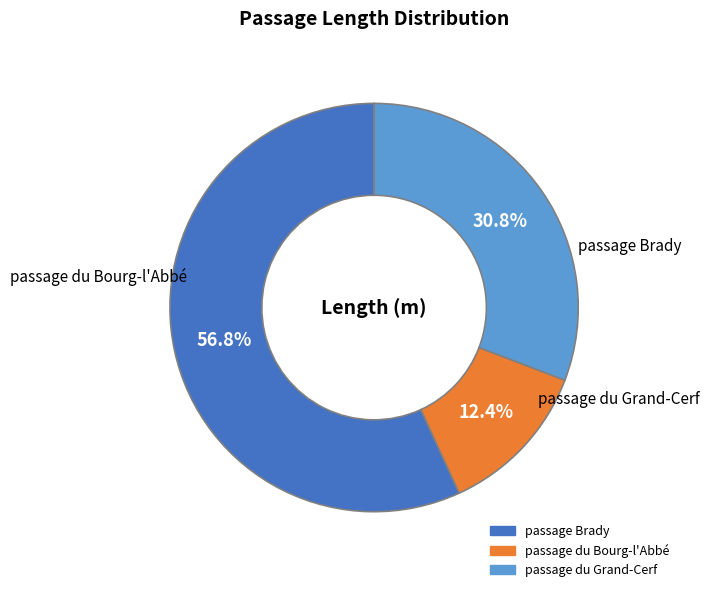

Which slice is the largest?

passage Brady